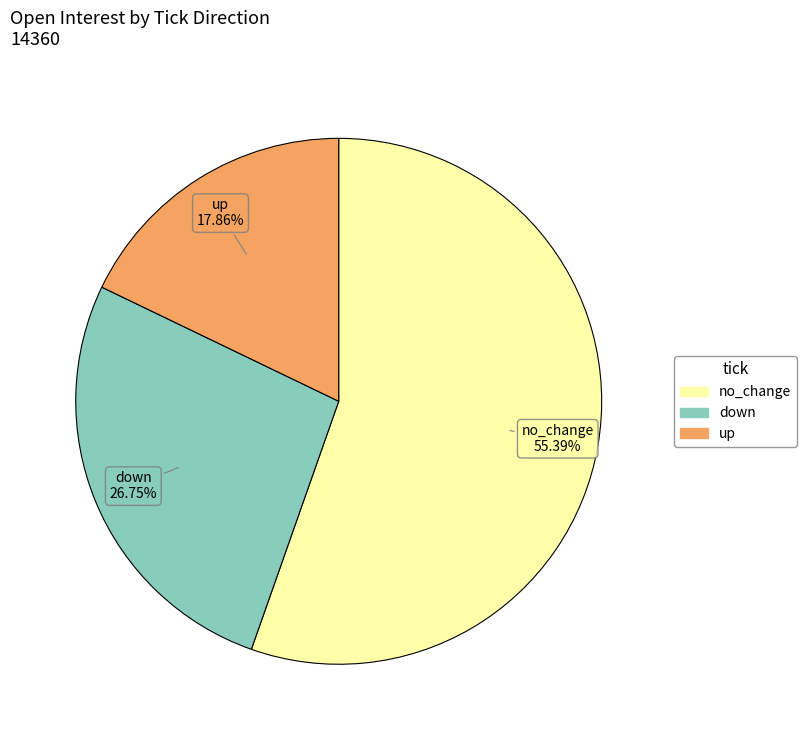

To the nearest percent, what is the difference between the largest and smallest slice percentages?

38%